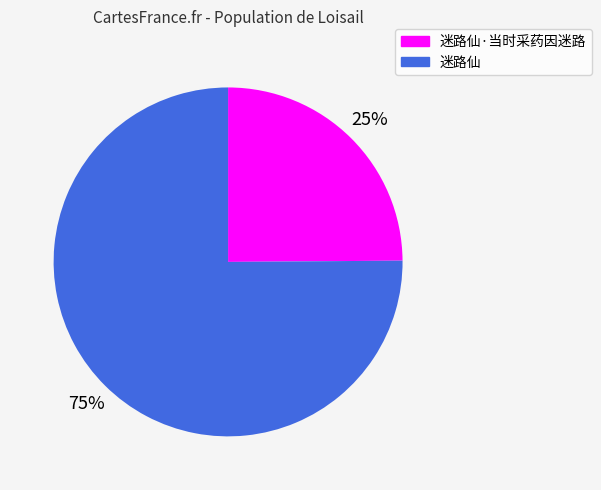

To the nearest percent, what is the difference between the largest and smallest slice percentages?

50%